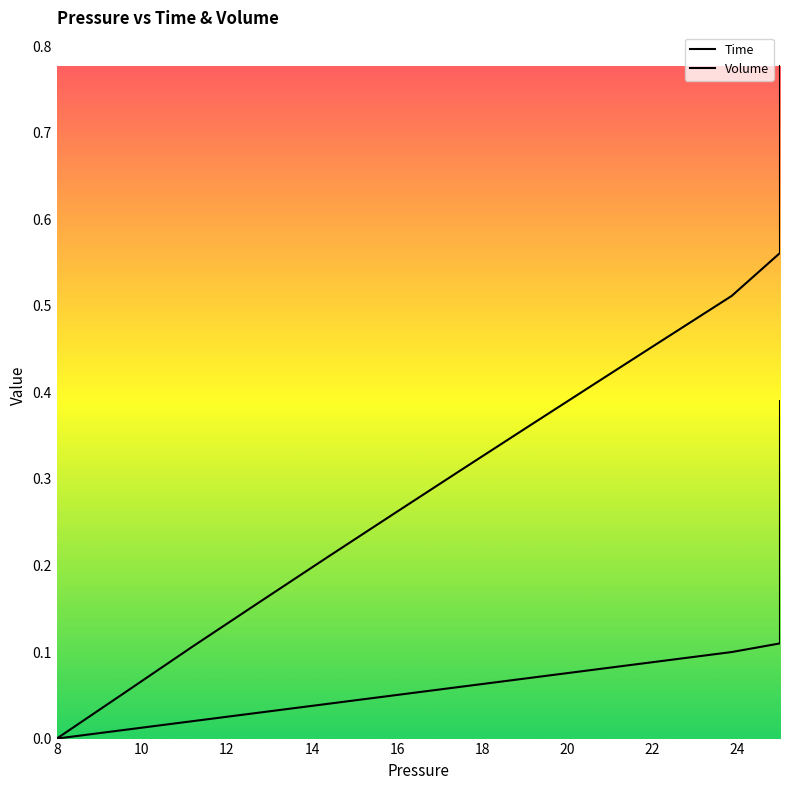

At which label does Time reach its minimum?

8